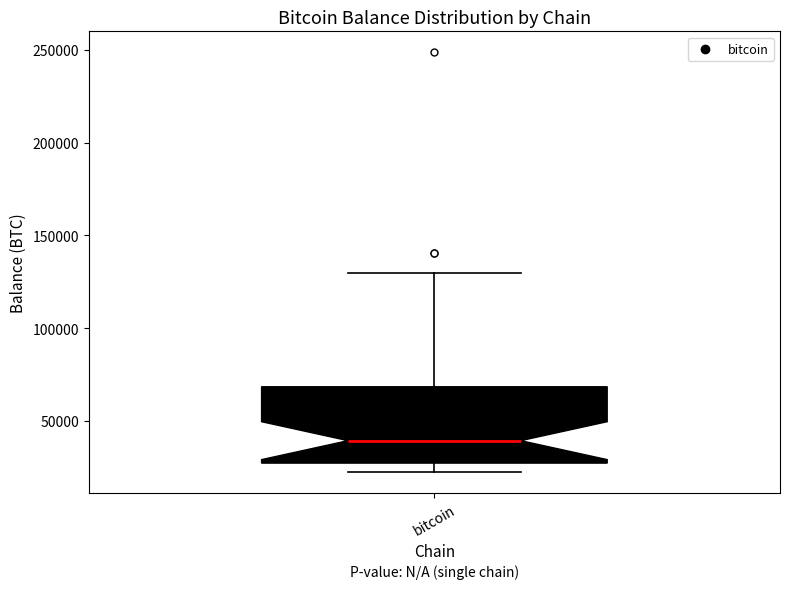

Read this box plot against the y-axis: the position of the median line, the range covered by the box, and the ends of both whiskers. The values are not printed on the chart, so give them approximately, as read against the axis.

median 40000, box 25000 to 70000, whiskers 25000 (just below the box's lower edge) to 130000